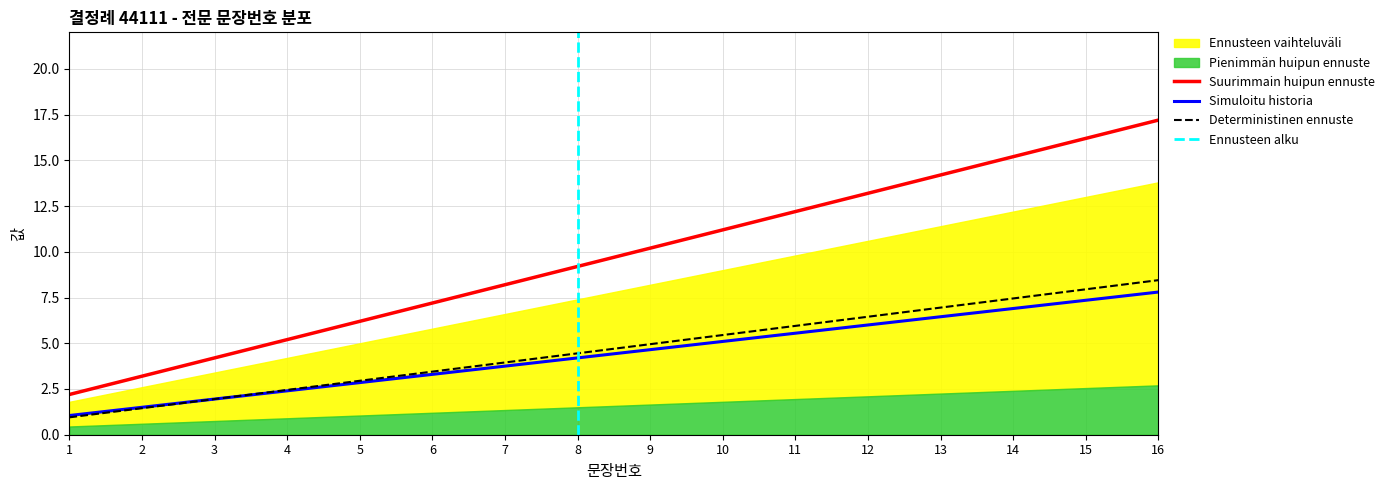

Which category has the highest value across all series?

16